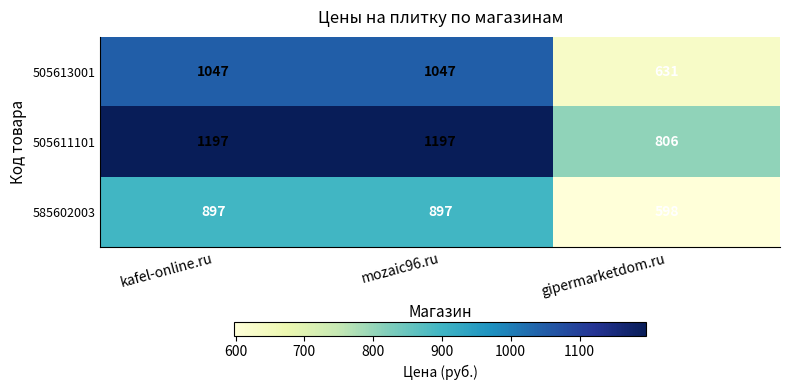

List the series in order of their peak value, highest first.

505611101, 505613001, 585602003